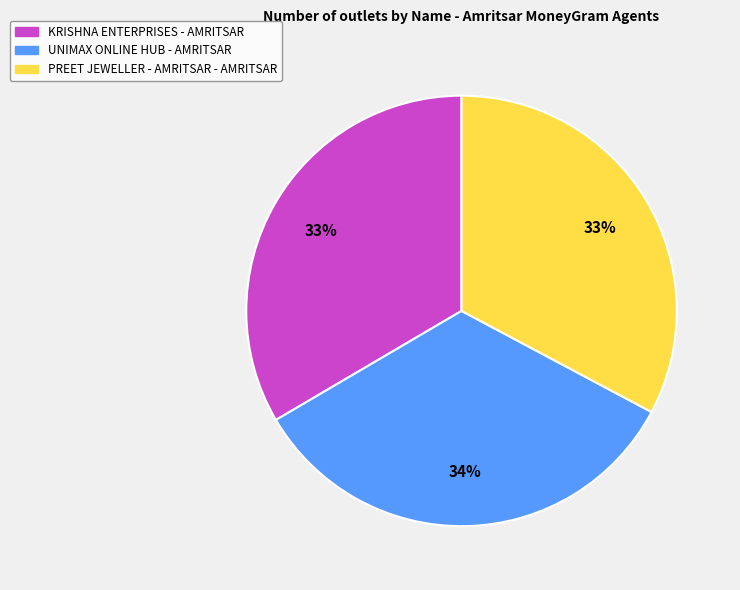

To the nearest percent, what portion does PREET JEWELLER - AMRITSAR - AMRITSAR represent?

33%